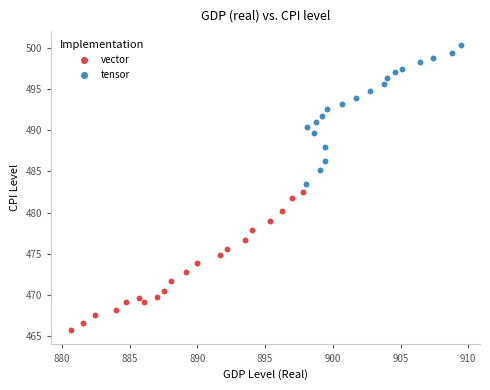

Which series contains the highest Y value?

tensor